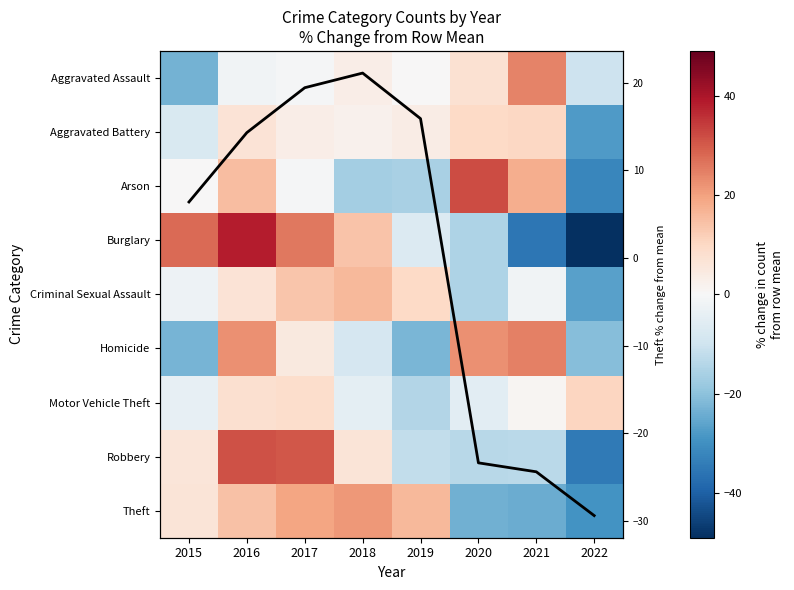

What is the difference between the highest and lowest values at 2015?

50.8